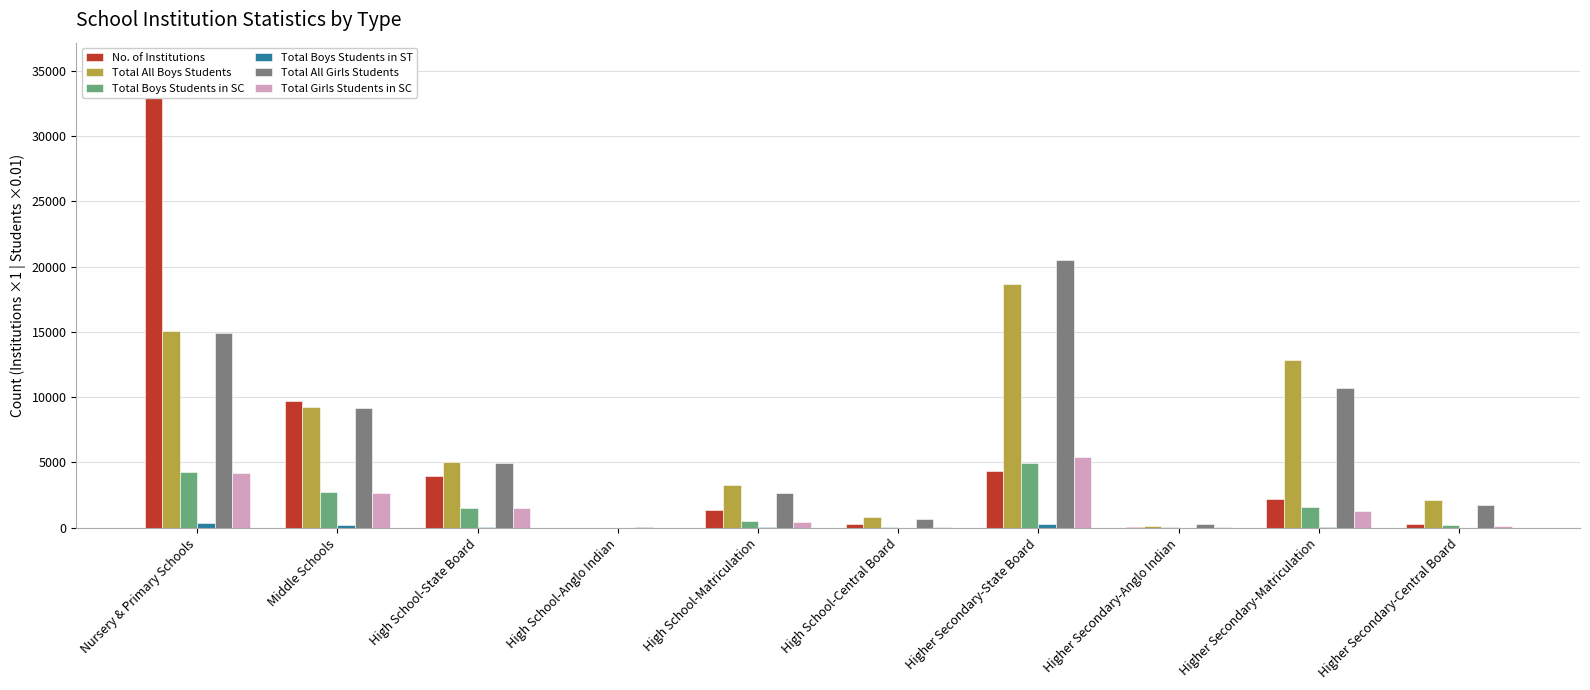

Where does the Total Girls Students in SC series first go above 1276?

Nursery & Primary Schools